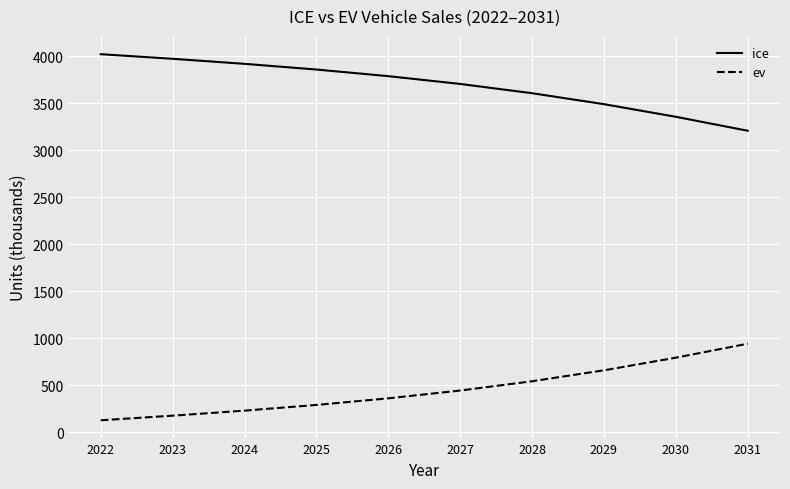

Reading left to right, transcribe all the data shown in this chart.

ice: 2022=4021.9	2023=3973.0	2024=3919.4	2025=3858.8	2026=3788.5	2027=3705.6	2028=3607.1	2029=3490.7	2030=3356.4	2031=3208.0
ev: 2022=129.6	2023=178.5	2024=232.1	2025=292.7	2026=363.0	2027=445.8	2028=544.3	2029=660.8	2030=795.1	2031=943.5